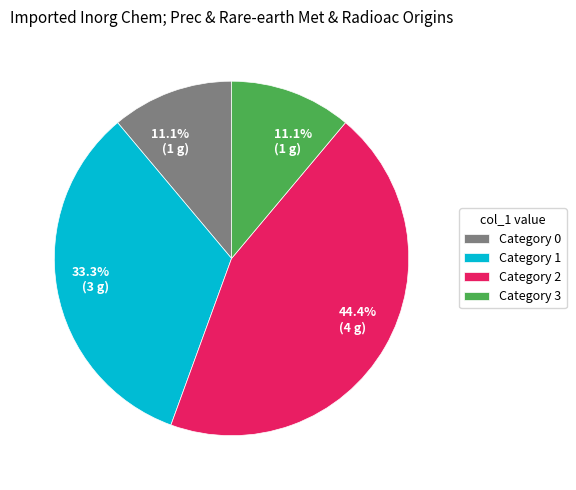

Is there any slice that represents more than half of the pie?

No